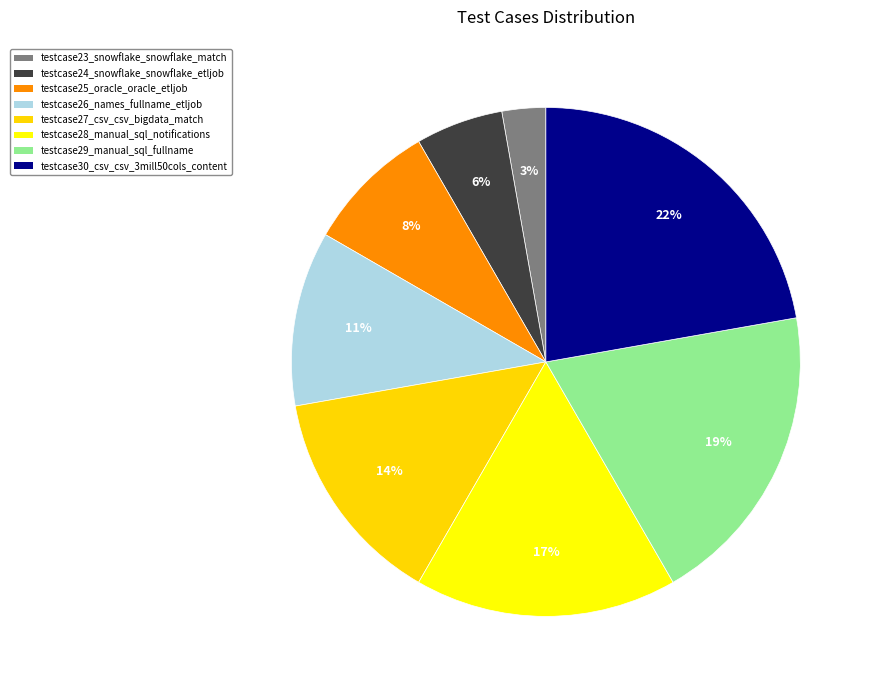

Combined, what portion of the pie is testcase26_names_fullname_etljob and testcase27_csv_csv_bigdata_match?

25.0%